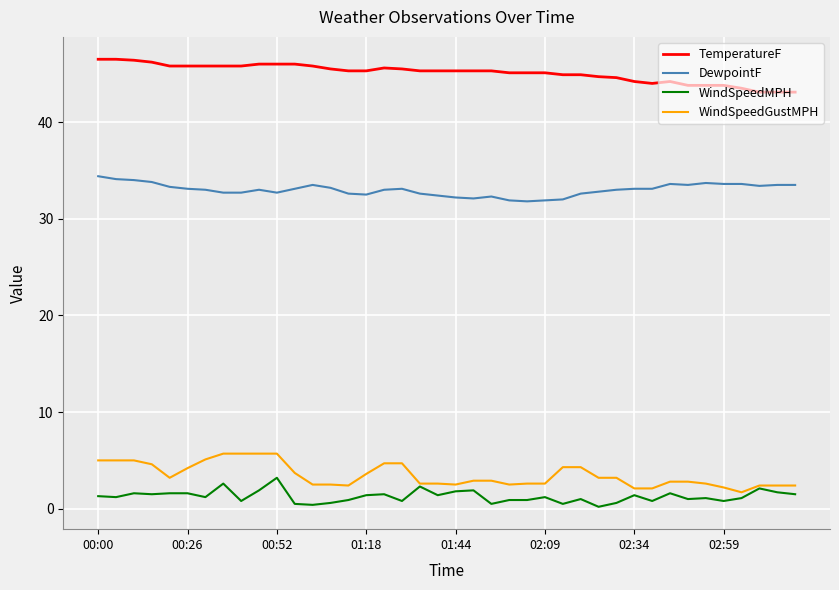

What is the difference between the second highest and minimum values in the TemperatureF series?

3.4